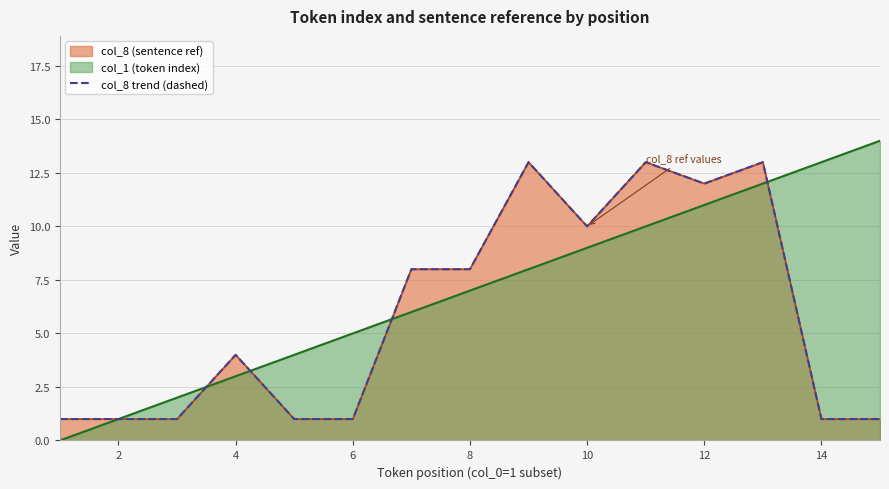

Reading left to right, what are all the values shown in this chart?

1	1	1	4	1	1	8	8	13	10	13	12	13	1	1